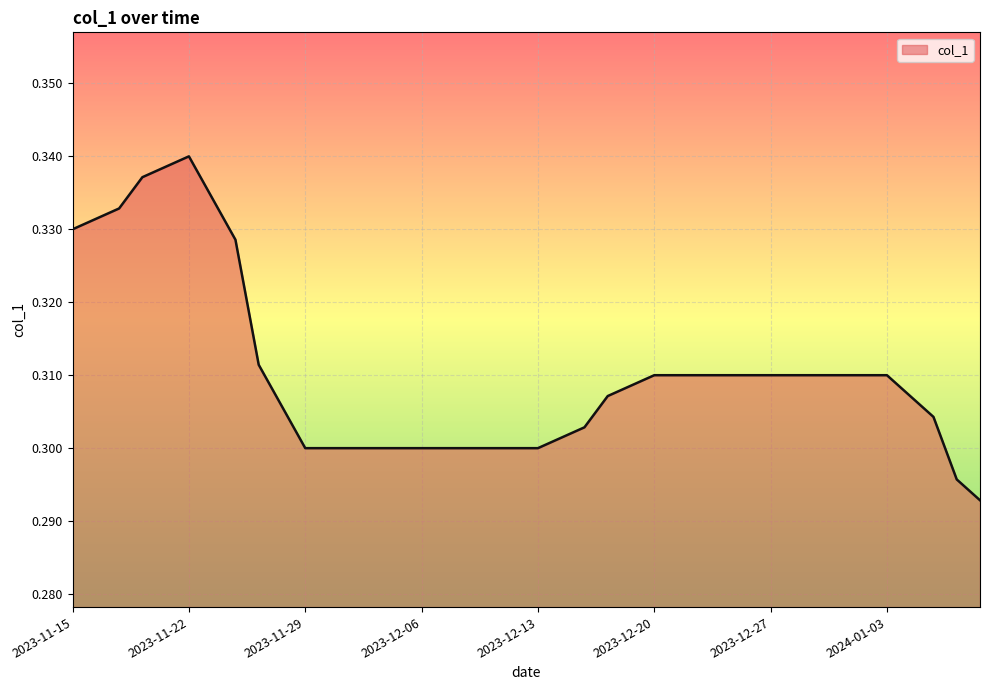

Reading left to right, list all the values displayed in this chart.

2023-11-15=0.3	2023-11-16=0.3	2023-11-17=0.3	2023-11-20=0.3	2023-11-21=0.3	2023-11-22=0.3	2023-11-23=0.3	2023-11-24=0.3	2023-11-27=0.3	2023-11-28=0.3	2023-11-29=0.3	2023-11-30=0.3	2023-12-01=0.3	2023-12-04=0.3	2023-12-05=0.3	2023-12-06=0.3	2023-12-07=0.3	2023-12-08=0.3	2023-12-11=0.3	2023-12-12=0.3	2023-12-13=0.3	2023-12-14=0.3	2023-12-15=0.3	2023-12-18=0.3	2023-12-19=0.3	2023-12-20=0.3	2023-12-21=0.3	2023-12-22=0.3	2023-12-25=0.3	2023-12-26=0.3	2023-12-27=0.3	2023-12-28=0.3	2023-12-29=0.3	2024-01-01=0.3	2024-01-02=0.3	2024-01-03=0.3	2024-01-04=0.3	2024-01-05=0.3	2024-01-08=0.3	2024-01-09=0.3